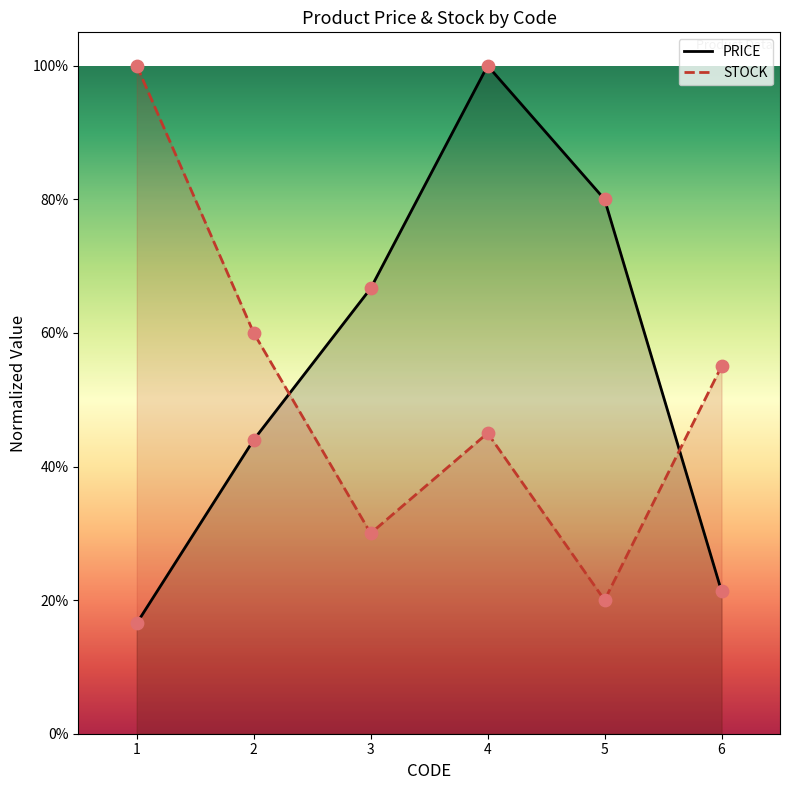

What are all the series names shown in the legend?

PRICE, STOCK